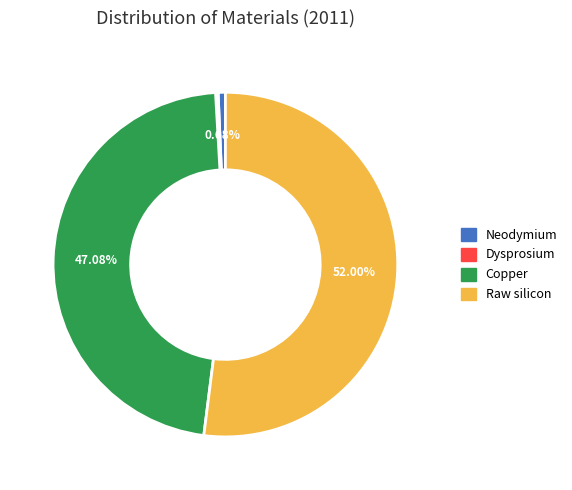

Which slice is the largest?

Raw silicon